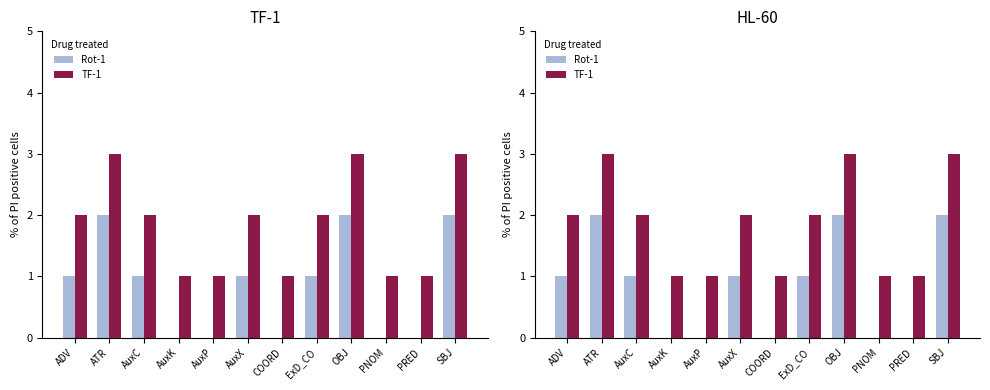

Is it true that TF-1 equals 1 at AuxP?

True